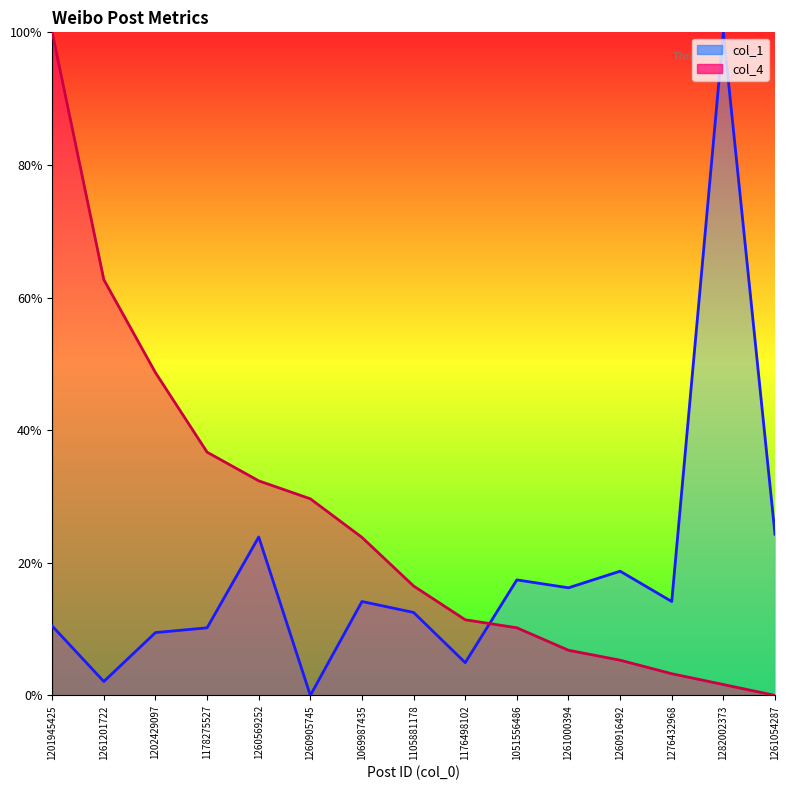

What is the average value of the col_1 series?

0.2